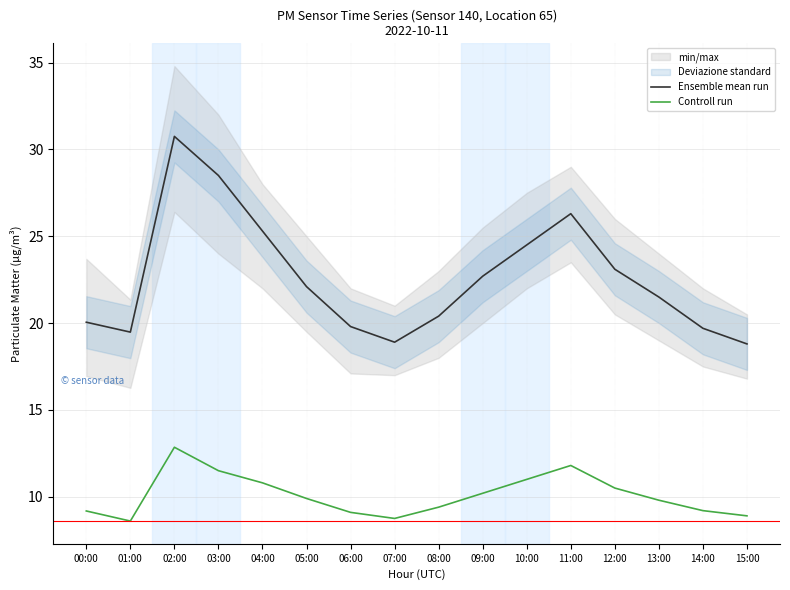

Reading left to right, transcribe all the data shown in this chart.

Ensemble mean run: 00:00=20.1	01:00=19.5	02:00=30.8	03:00=28.5	04:00=25.3	05:00=22.1	06:00=19.8	07:00=18.9	08:00=20.4	09:00=22.7	10:00=24.5	11:00=26.3	12:00=23.1	13:00=21.5	14:00=19.7	15:00=18.8
Controll run: 00:00=9.2	01:00=8.6	02:00=12.8	03:00=11.5	04:00=10.8	05:00=9.9	06:00=9.1	07:00=8.8	08:00=9.4	09:00=10.2	10:00=11.0	11:00=11.8	12:00=10.5	13:00=9.8	14:00=9.2	15:00=8.9